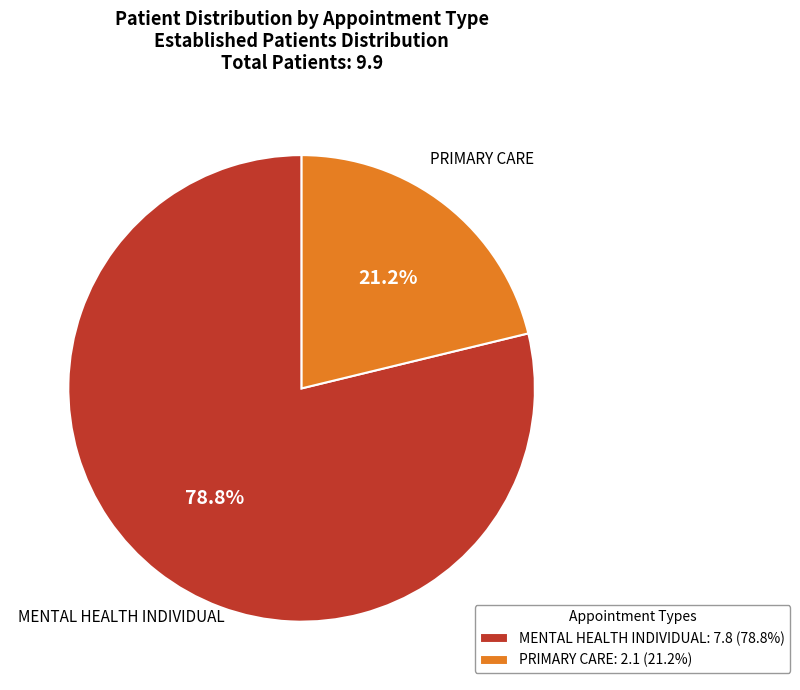

To the nearest percent, what portion does MENTAL HEALTH INDIVIDUAL represent?

79%